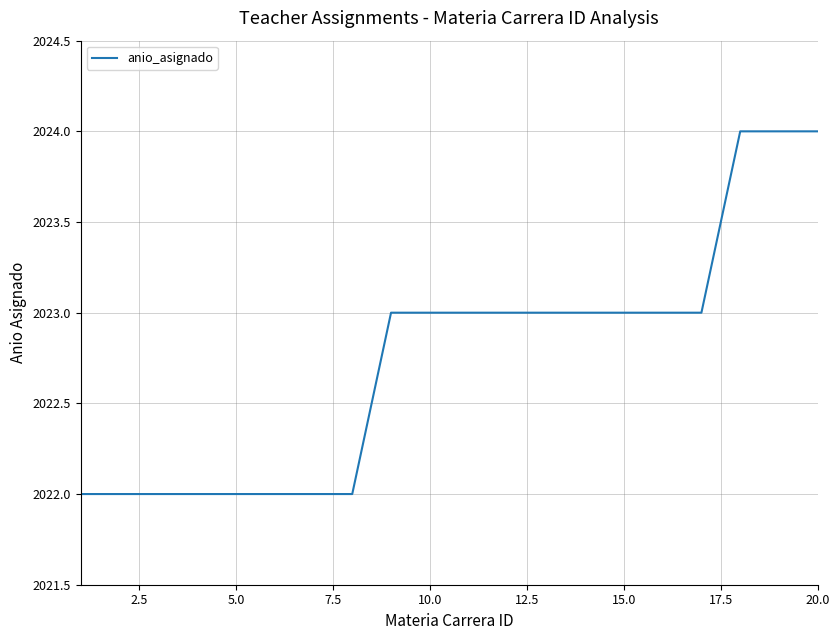

Is this an area chart (filled region under the line)?

No